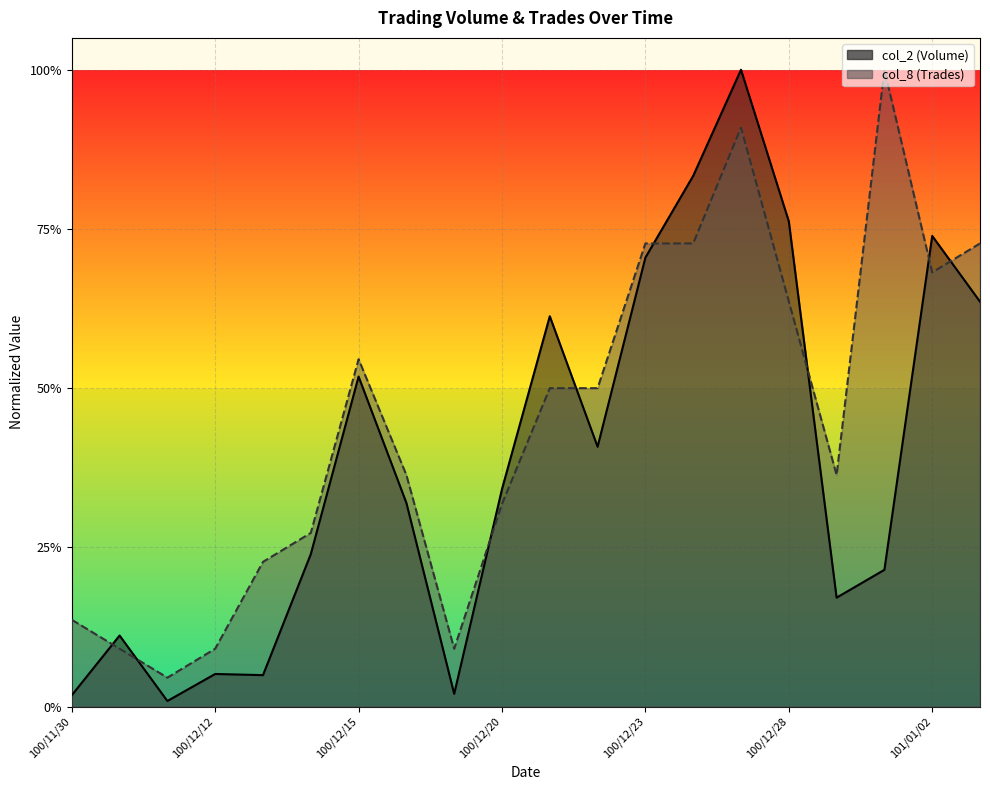

At which label does col_8 (Trades) reach its peak?

100/12/30